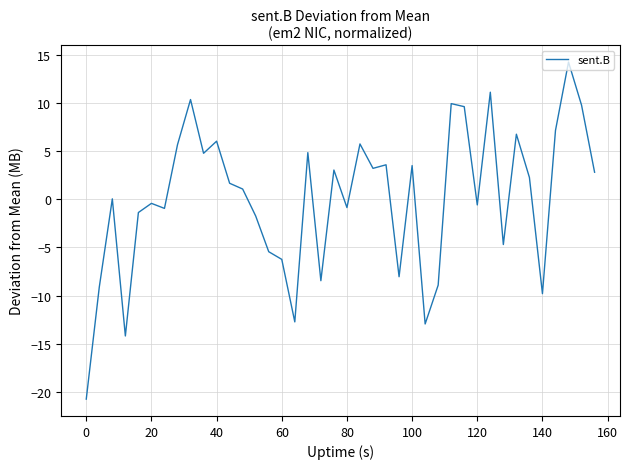

What is the difference between the maximum and minimum values?

35.0